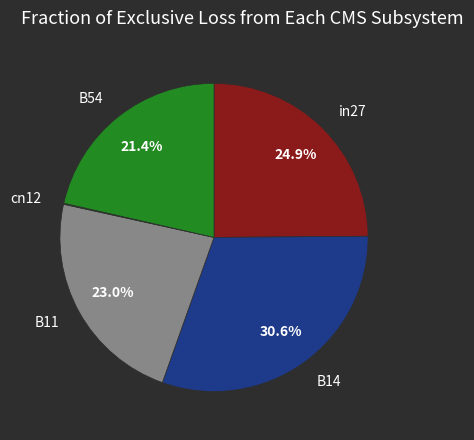

What percentage is the B54 slice, to the nearest percent?

21%